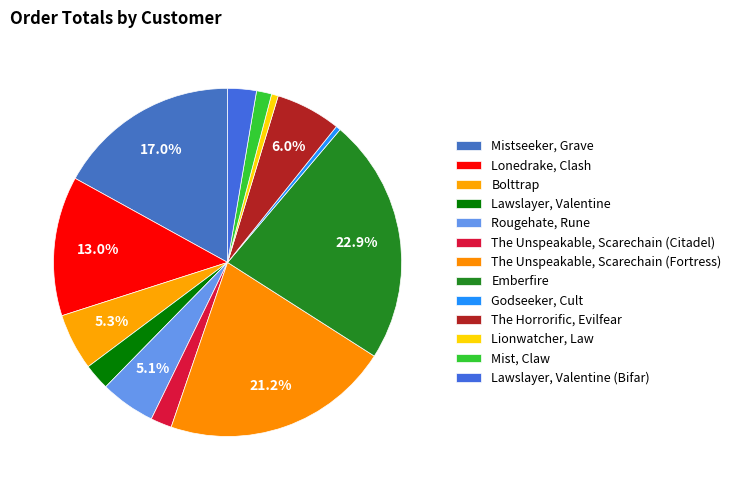

Count the number of slices in the pie.

13